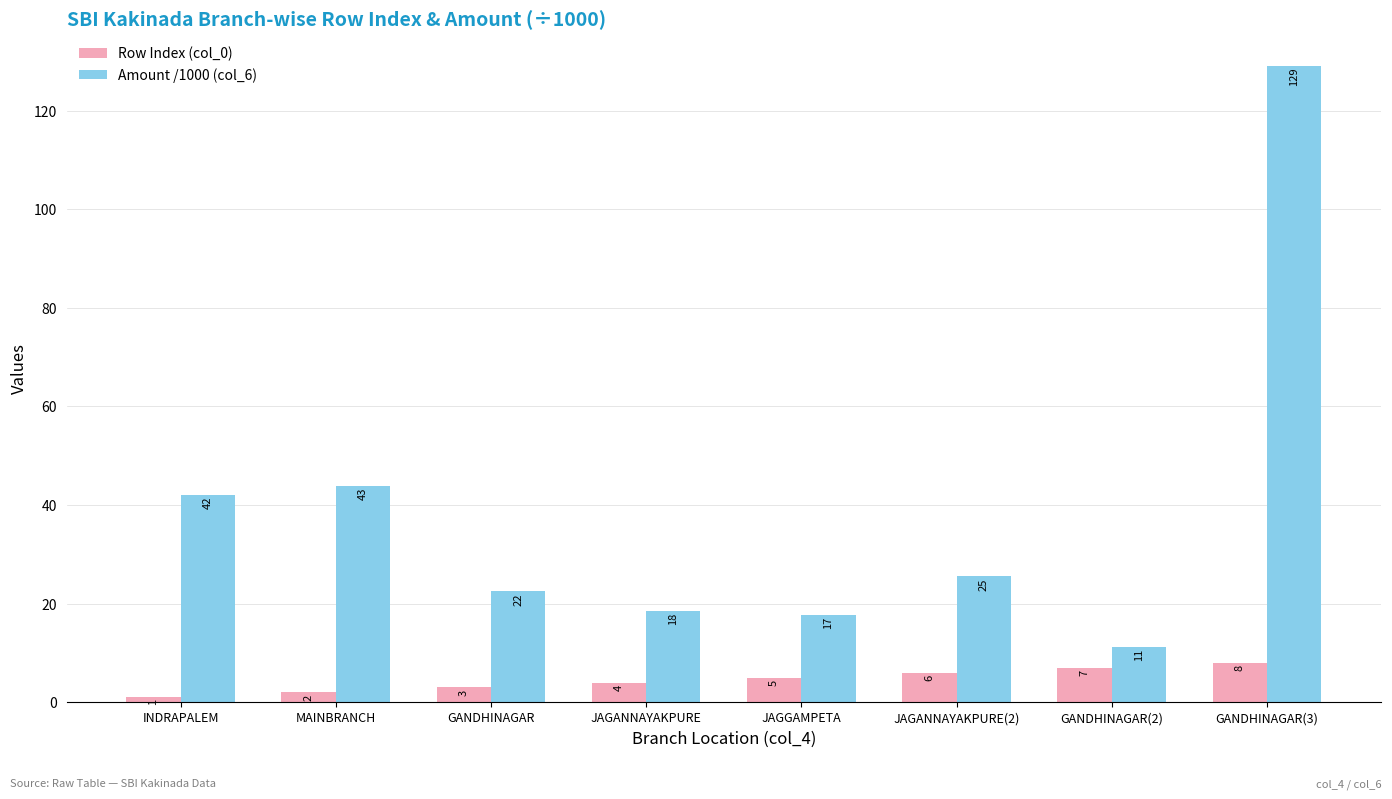

What is the sum of all Amount /1000 (col_6) values?

310.7